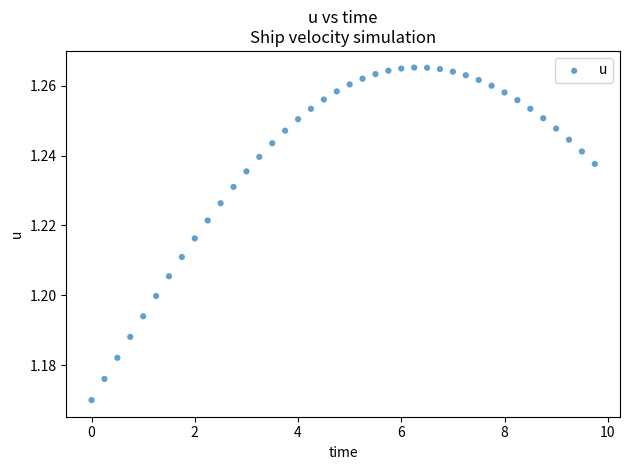

What is the range of X values (max minus min)?

9.8